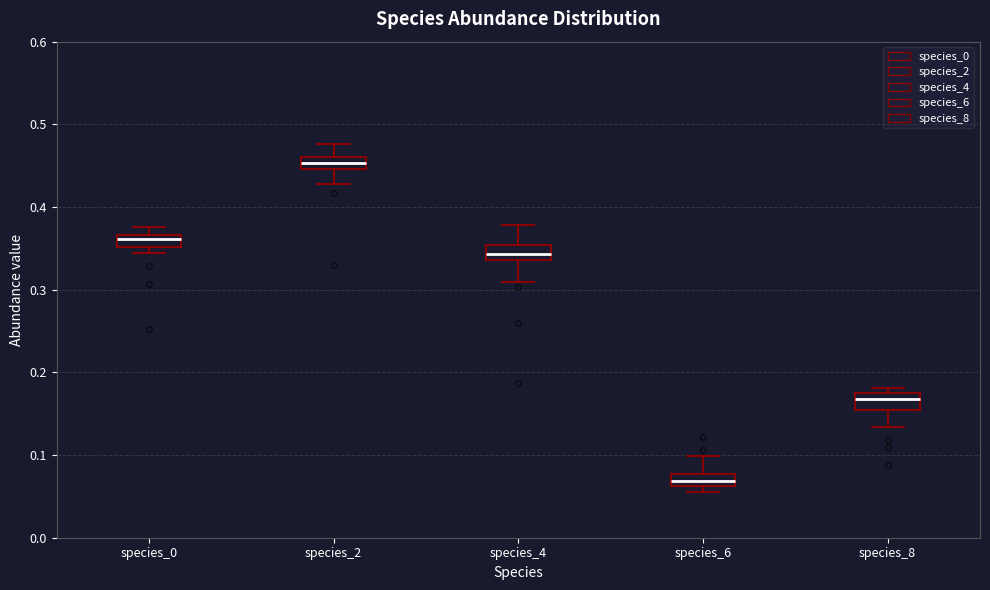

Where is the lower edge of the box for species_0 on the y-axis? The values are not printed on the chart, so give them approximately, as read against the axis.

0.35